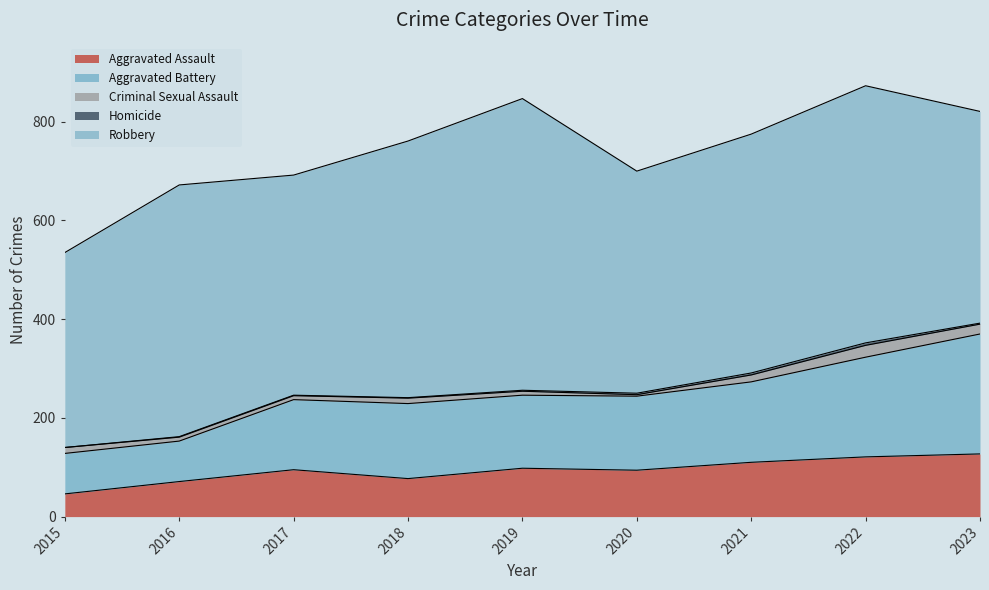

What are all the series names shown in the legend?

Aggravated Assault, Aggravated Battery, Criminal Sexual Assault, Homicide, Robbery